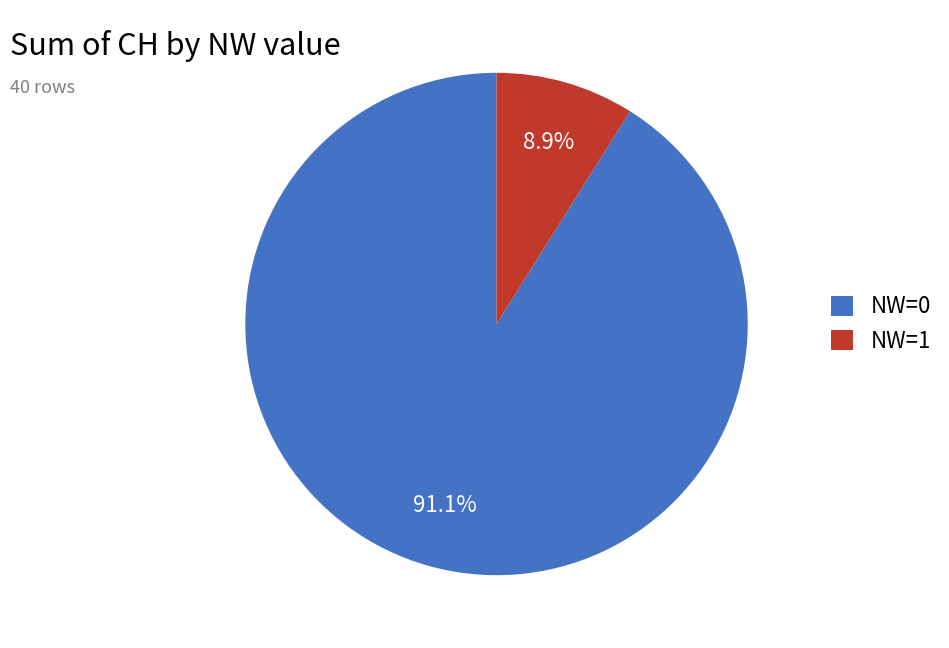

What percentage is the NW=0 slice, to the nearest percent?

91%